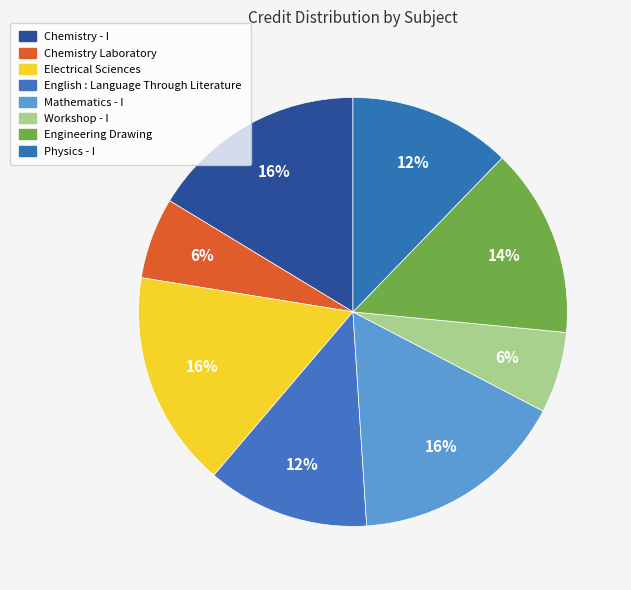

Which slice is the smallest?

Chemistry Laboratory